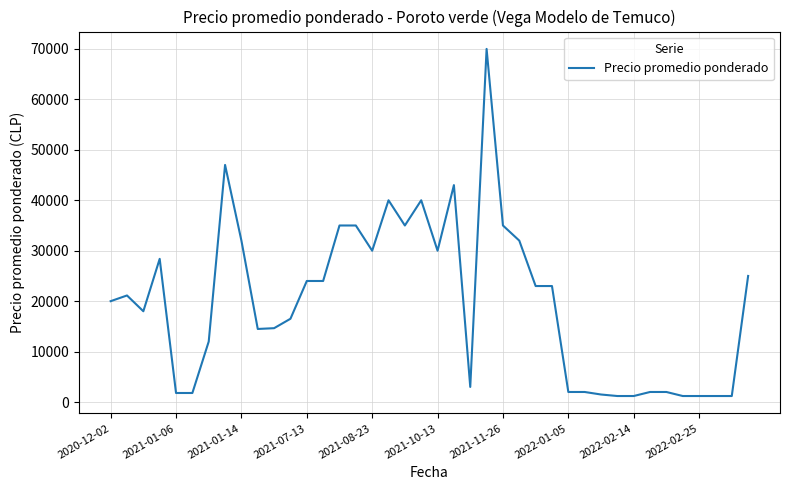

What is the difference between the maximum and minimum values?

68800